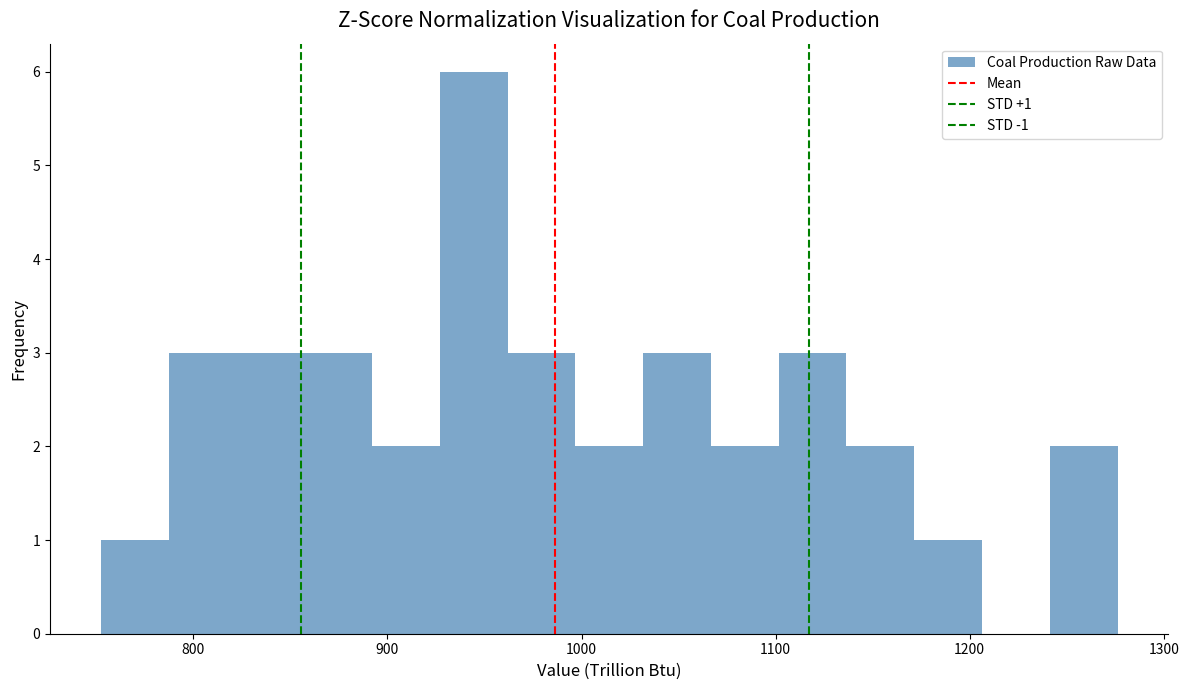

Around what value on the x-axis is the tallest bar? Give the approximate position of its centre, as read against the axis.

940